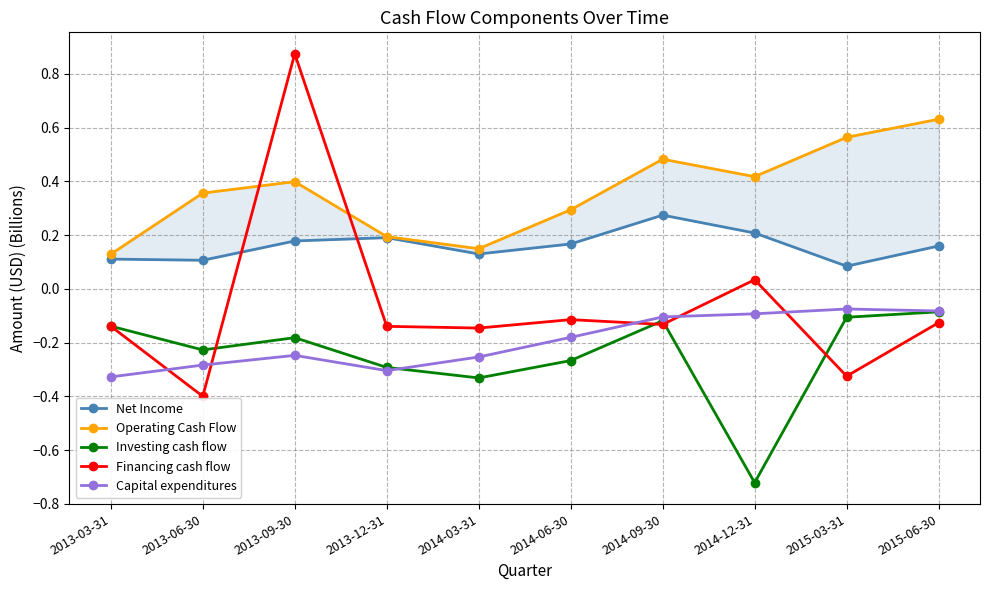

What is the label of the 3rd point from the left?

2013-09-30